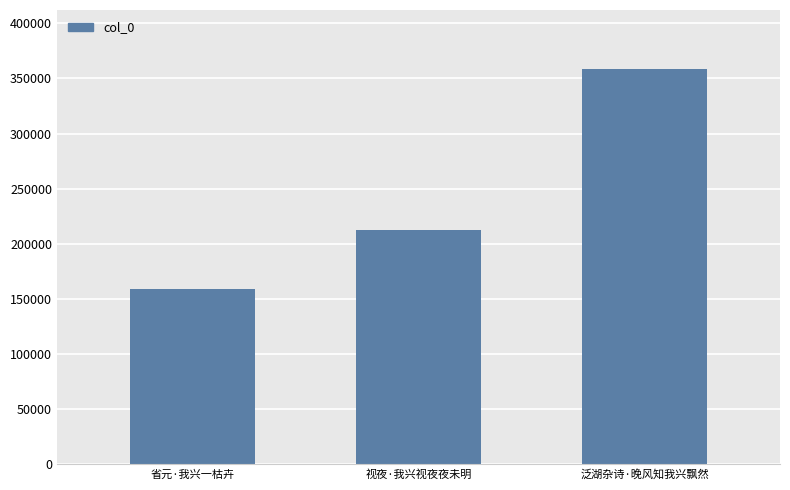

What position from the left is 泛湖杂诗·晚风知我兴飘然?

3